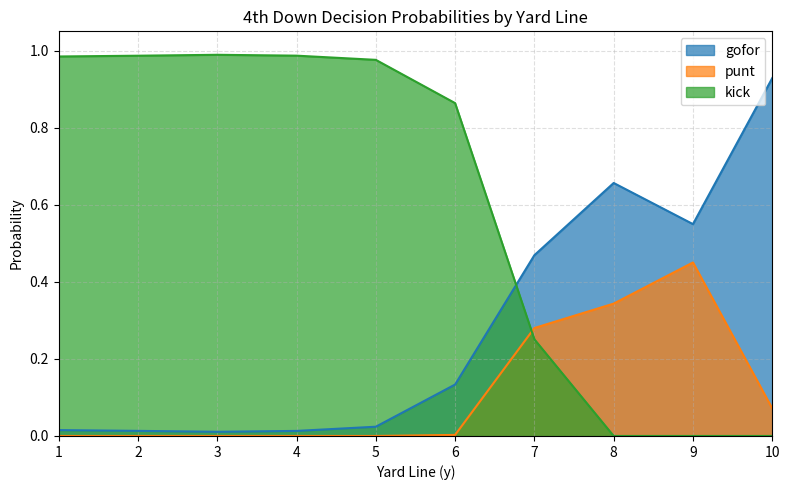

Does the chart display data point markers on the line(s)?

No